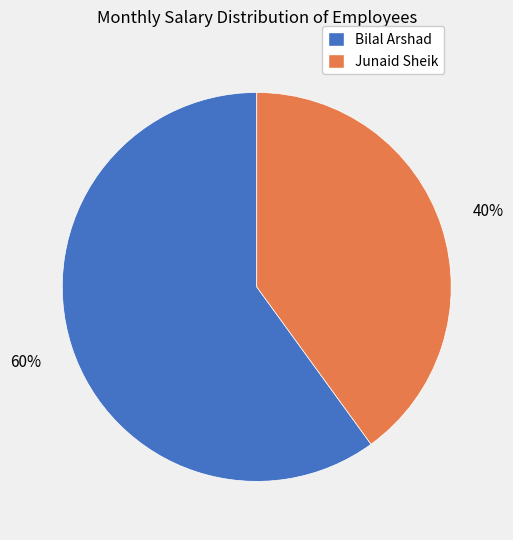

To the nearest percent, what is the difference between the largest and smallest slice percentages?

20%